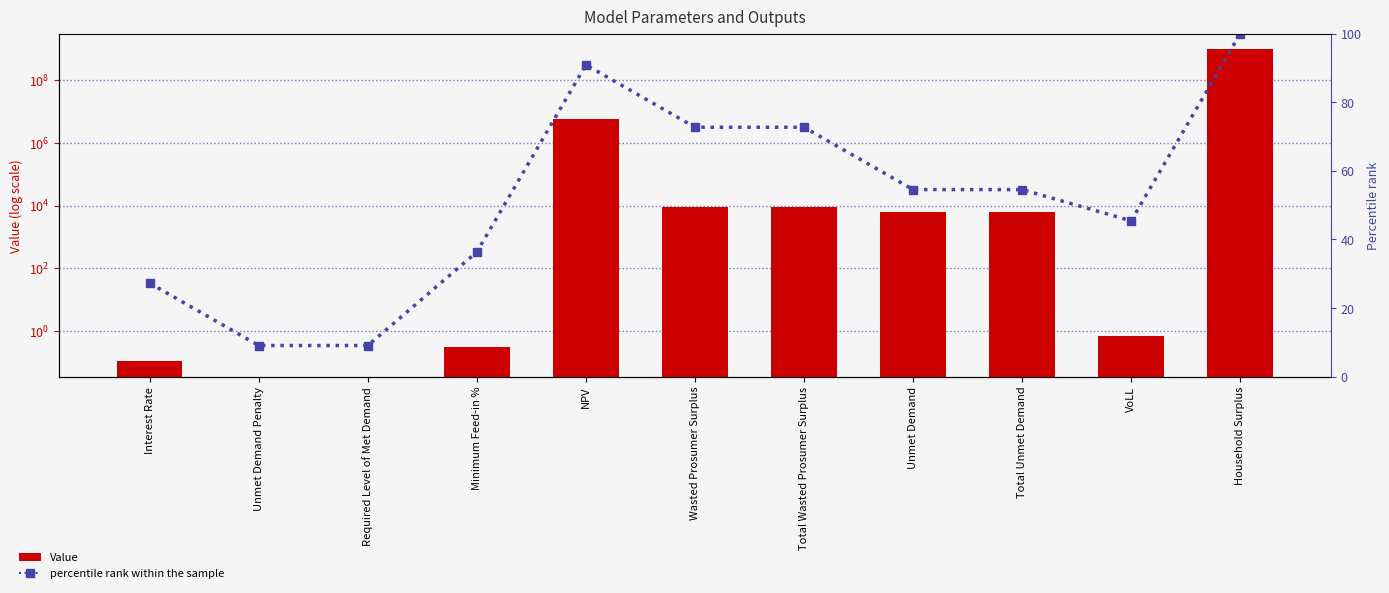

Which series has the largest total across all categories?

Value